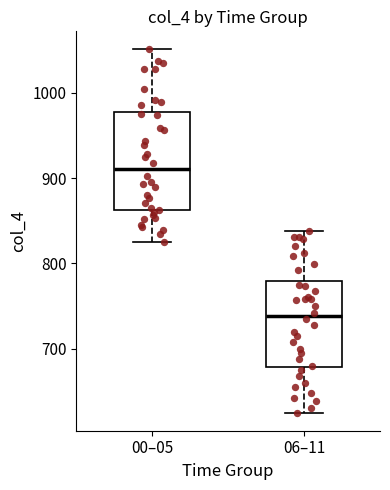

Reading left to right, transcribe this box plot: for each box, give where its median line is, the range the box spans, and where its two whiskers end, as read against the y-axis. The values are not printed on the chart, so give them approximately, as read against the axis.

00–05: median 910, box 860 to 980, whiskers 820 to 1050
06–11: median 740, box 680 to 780, whiskers 630 to 840